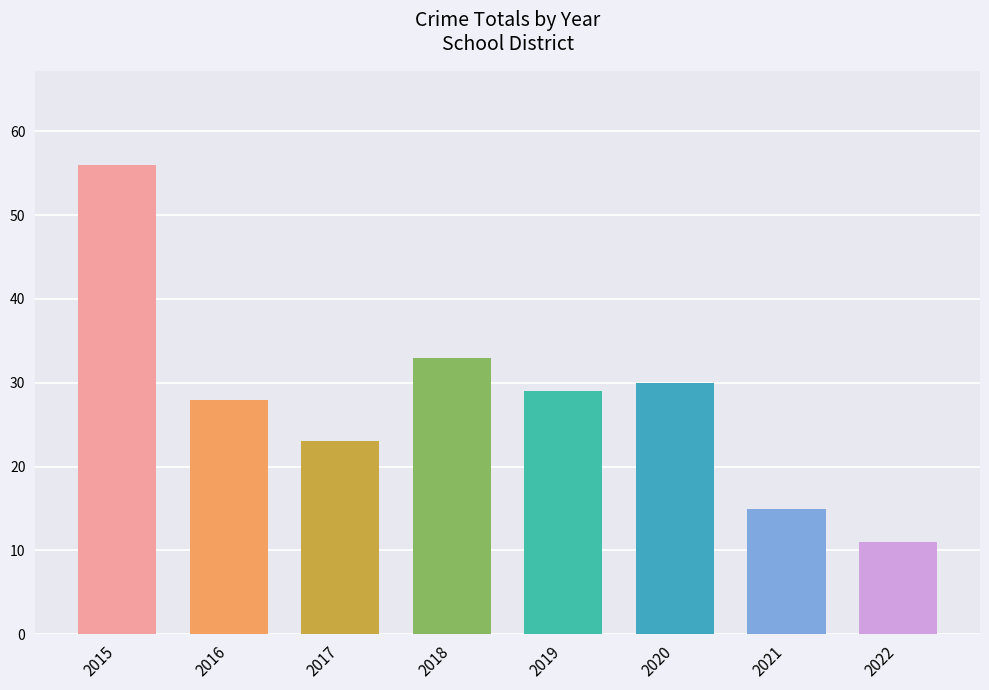

What is the change in value from 2018 to 2022?

-22